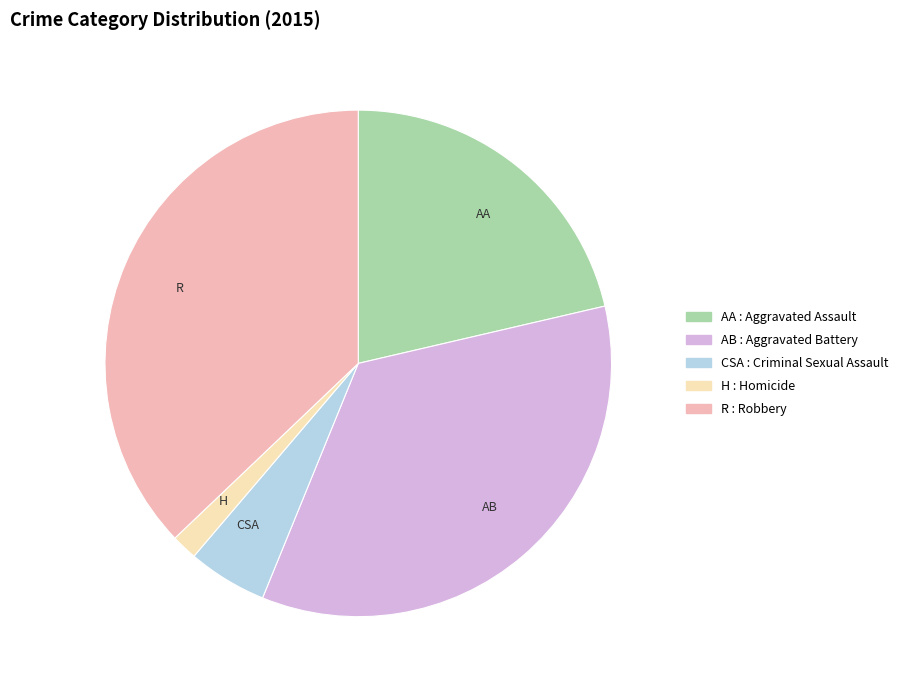

Rank the categories by value from highest to lowest.

R, AB, AA, CSA, H